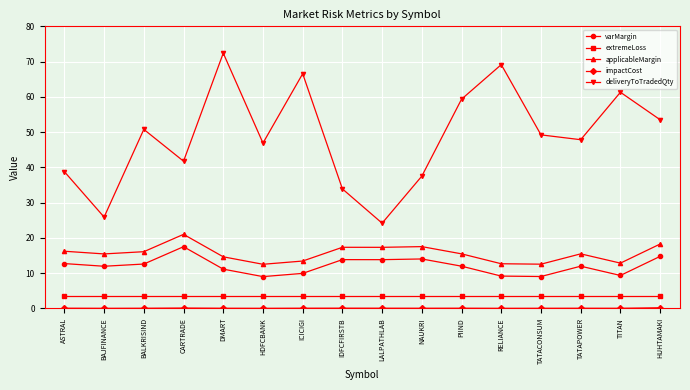

Is the value of varMargin at LALPATHLAB greater than the value of deliveryToTradedQty at BAJFINANCE?

No